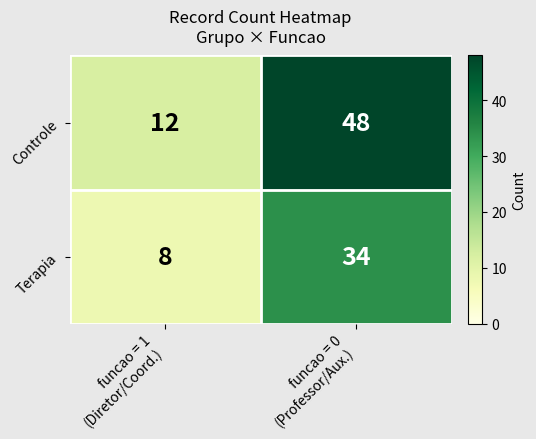

List the series in order of their overall mean, highest first.

Controle, Terapia